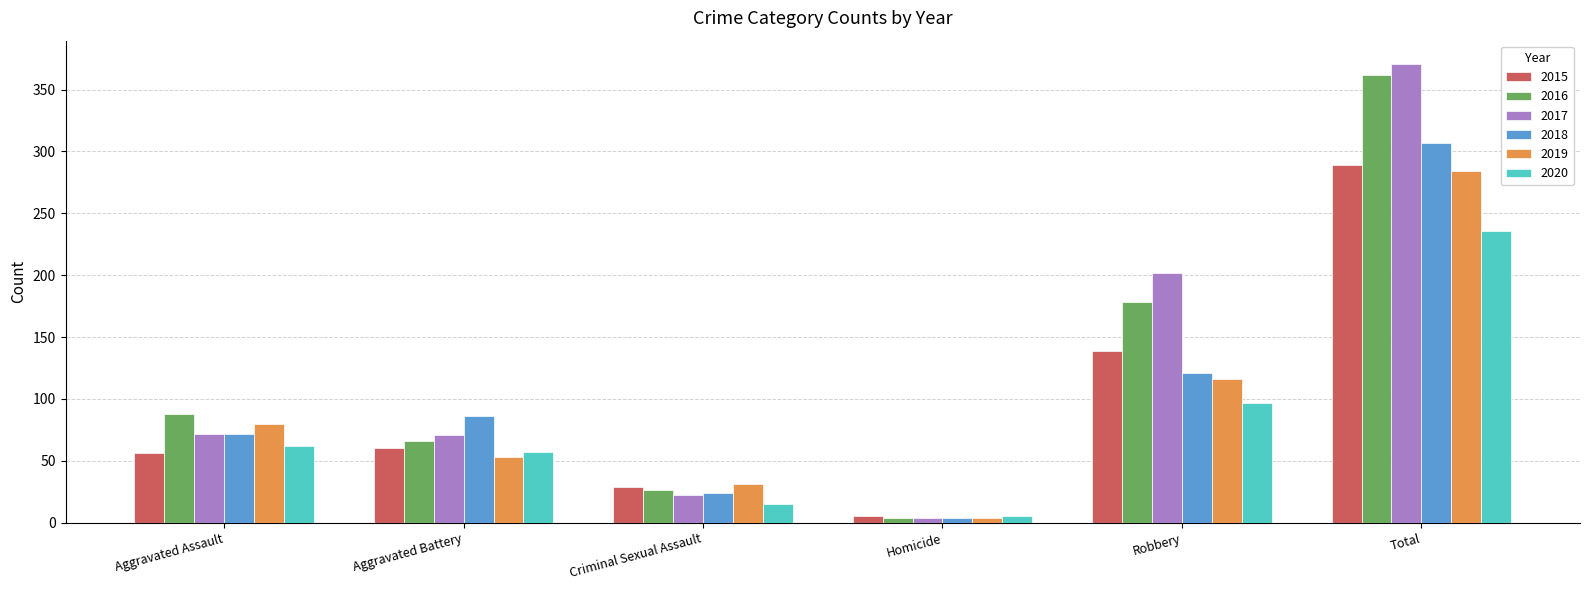

List the series in order of their peak value, highest first.

2017, 2016, 2018, 2015, 2019, 2020